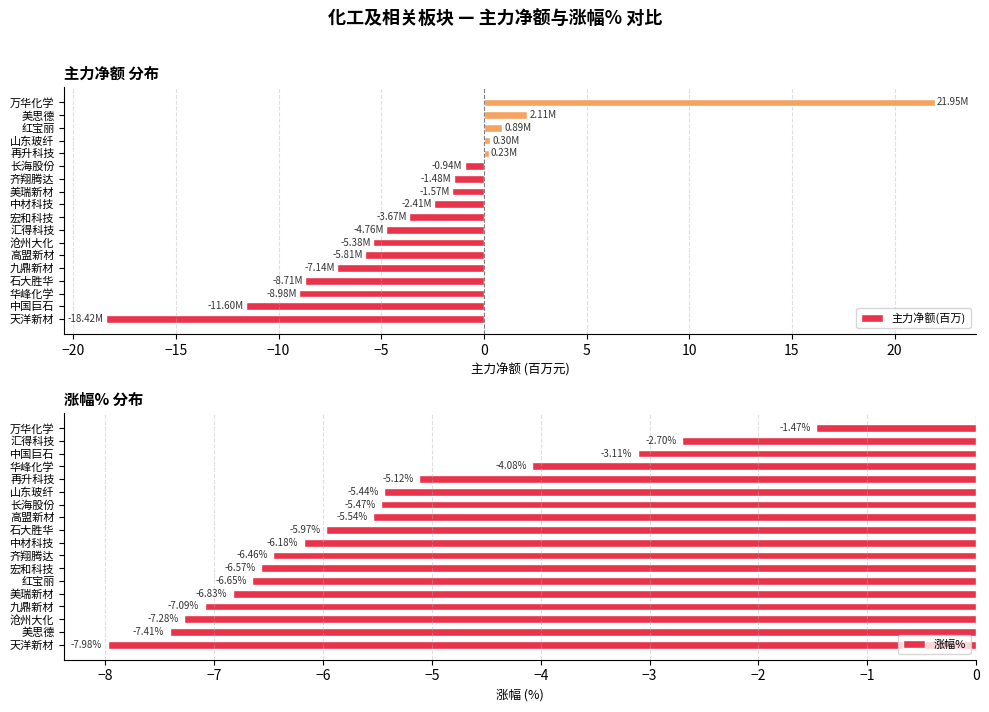

At which label does 主力净额(百万) reach its peak?

万华化学